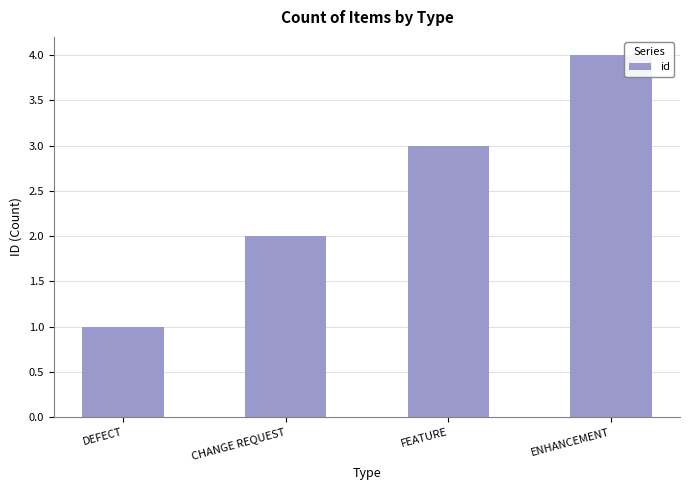

Rank the categories by value from highest to lowest.

ENHANCEMENT, FEATURE, CHANGE REQUEST, DEFECT